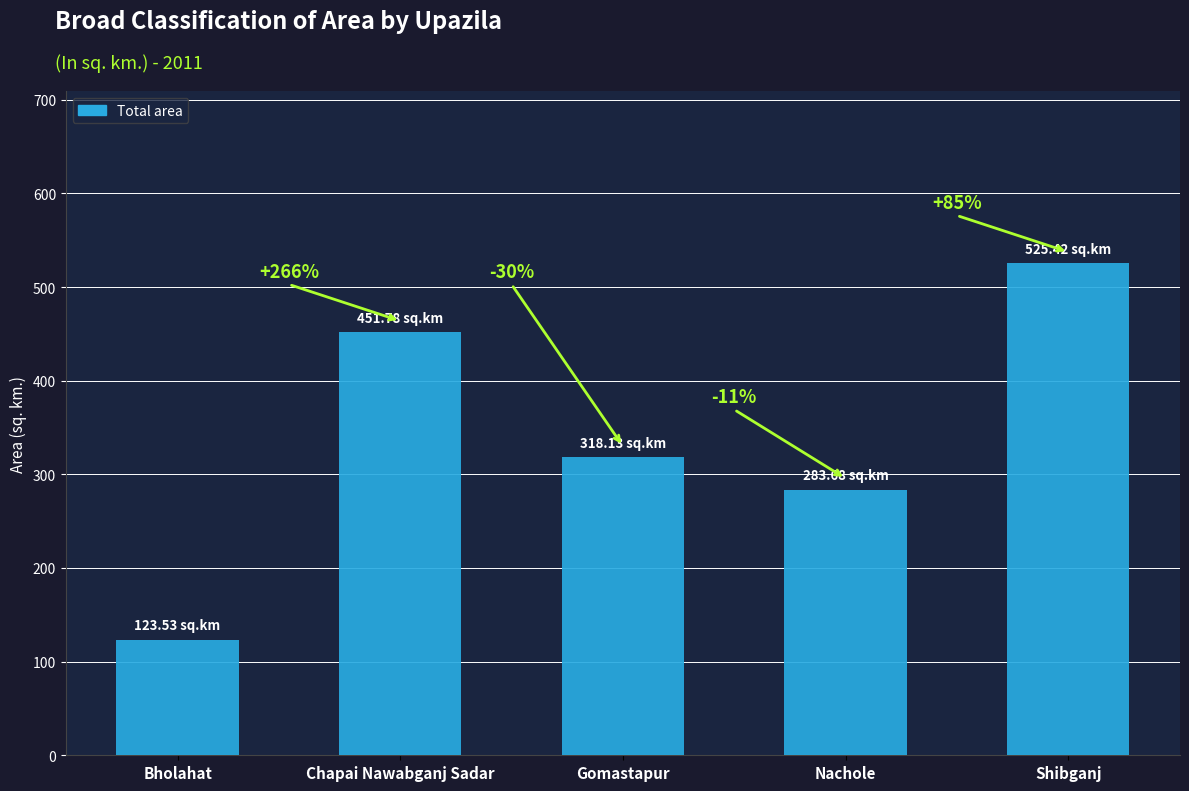

Reading left to right, transcribe all the data shown in this chart.

123.5	451.8	318.1	283.7	525.4